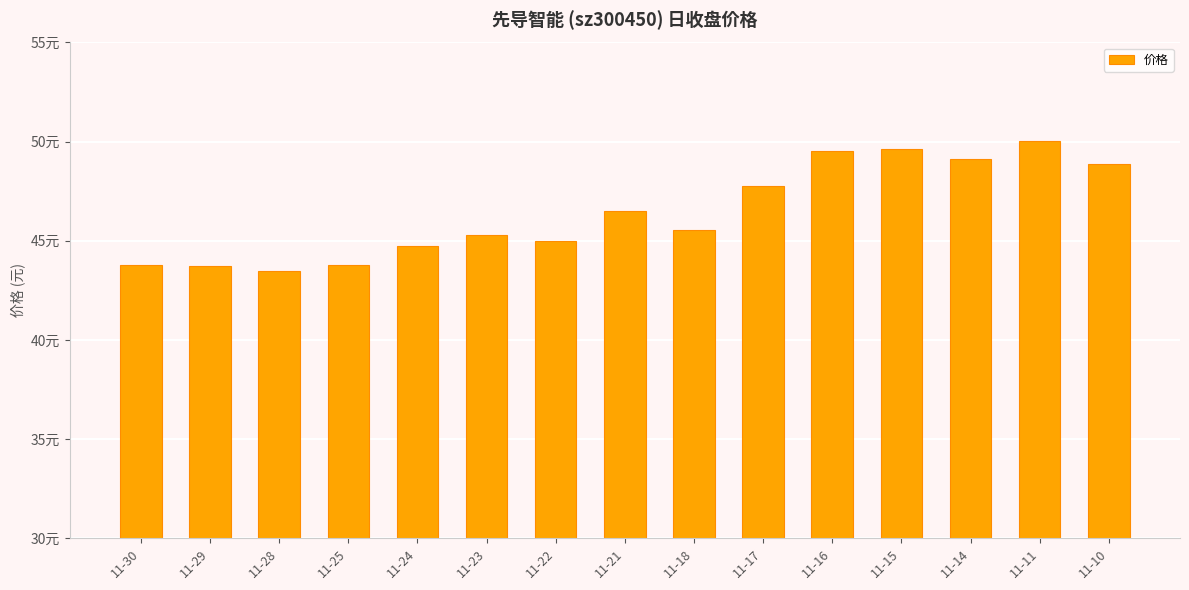

The value at 11-17 is 47.8. True or false?

True